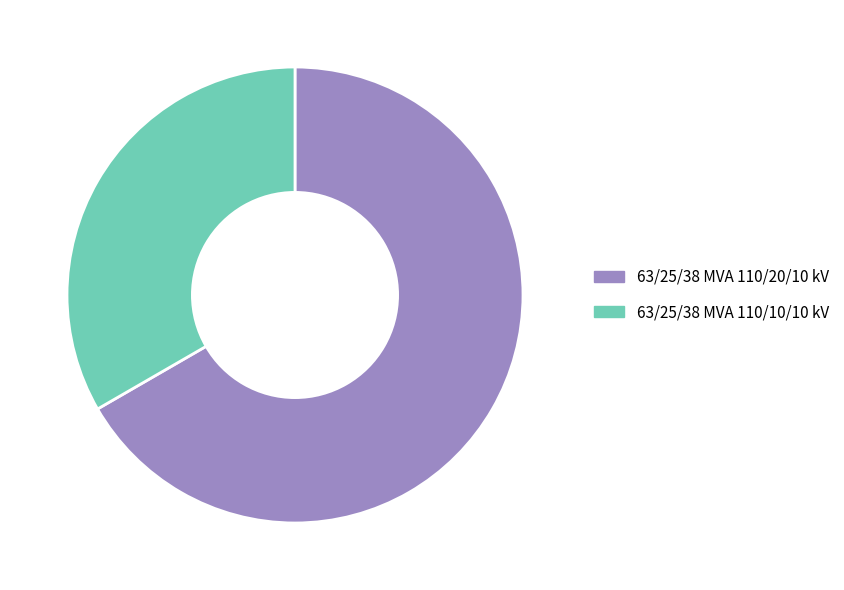

Is it true that 63/25/38 MVA 110/20/10 kV is 67% of the pie?

True